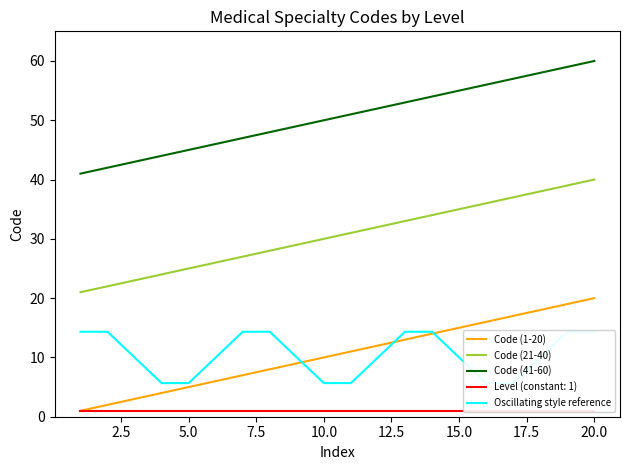

True or false: Code (21-40) has more than 2 interior local peaks.

False